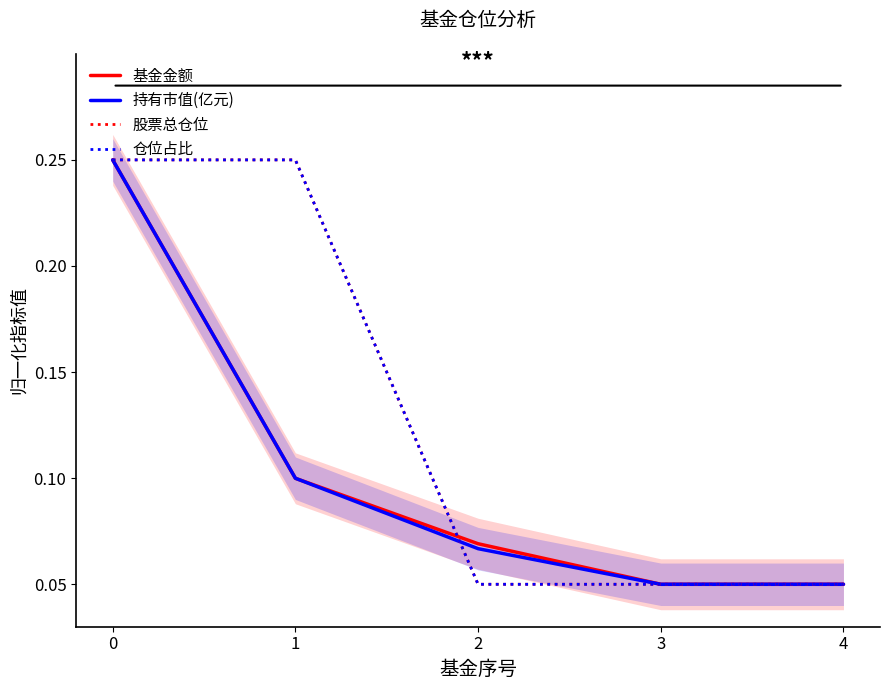

Count the 股票总仓位 values in the range 0 to 1.

5